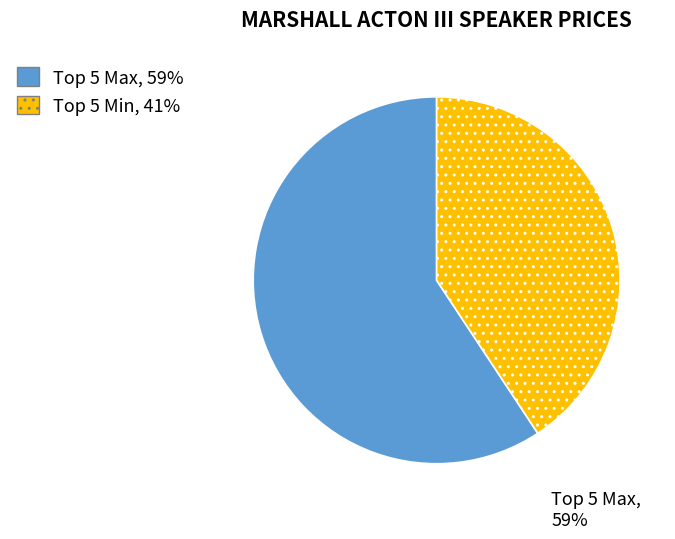

Which slice is the largest?

Top 5 Max